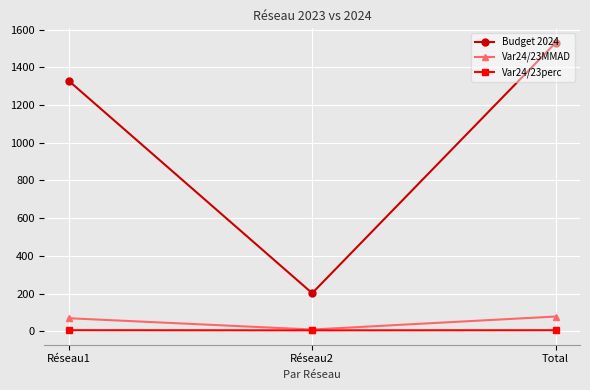

What are all the series names shown in the legend?

Budget 2024, Var24/23MMAD, Var24/23perc